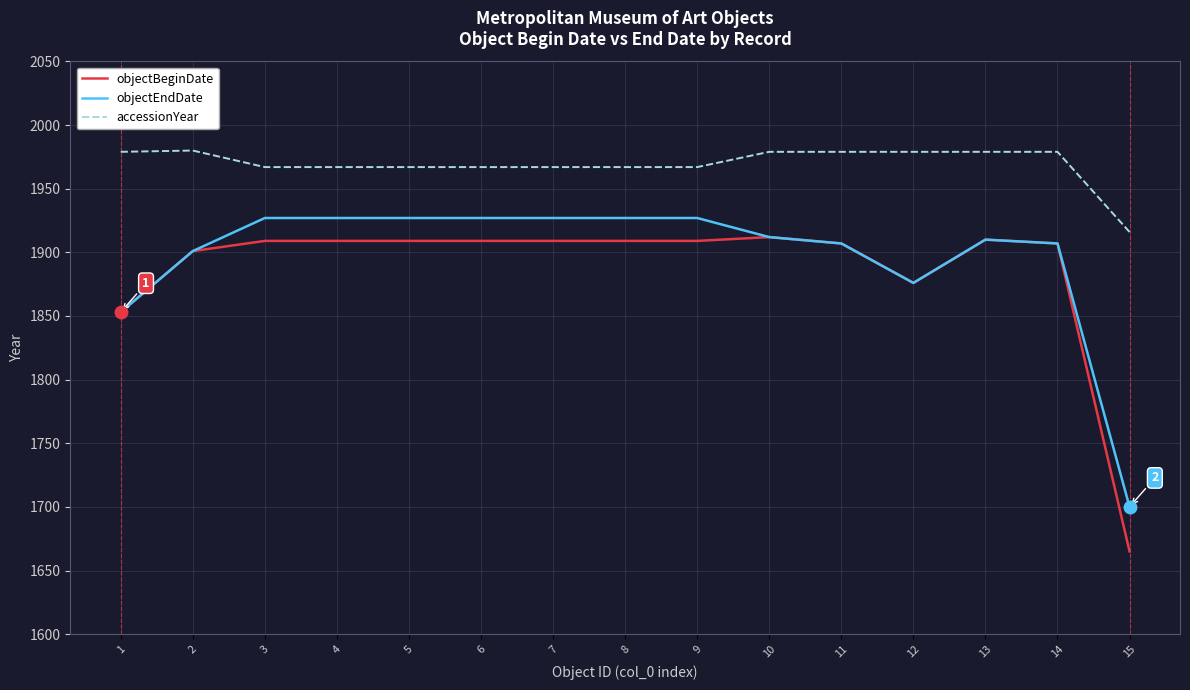

How many lines are shown in the chart?

3